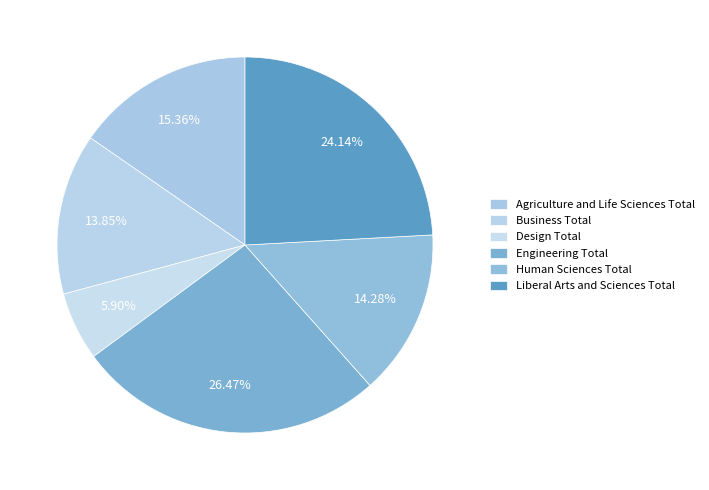

How many slices are in this pie chart?

6